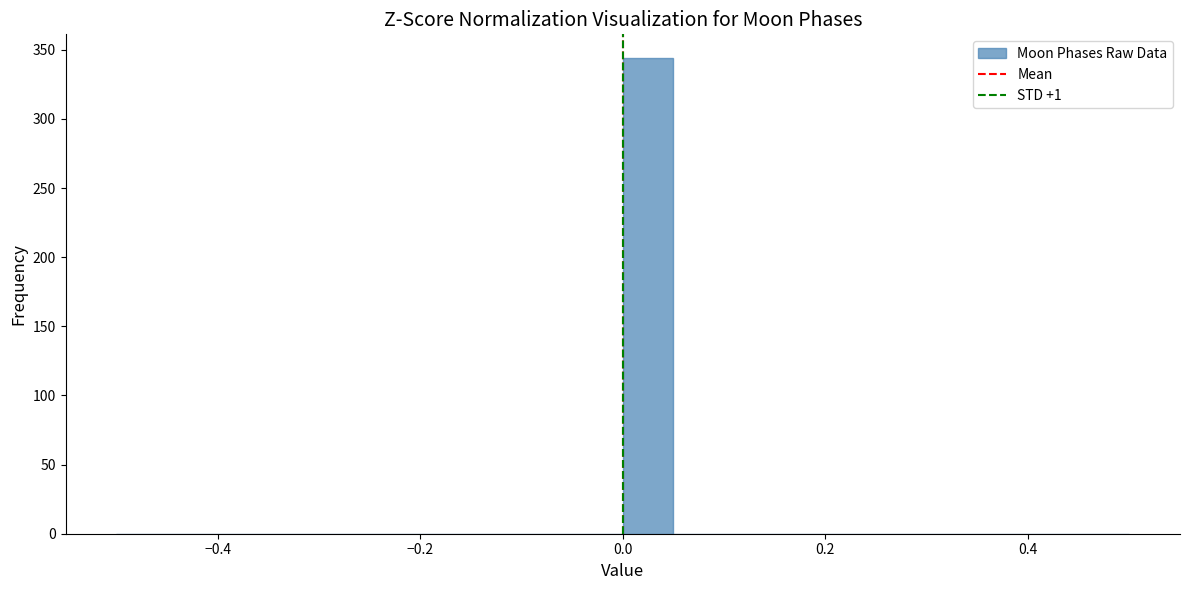

Read against the x-axis, roughly where is the centre of the tallest bar?

0.02